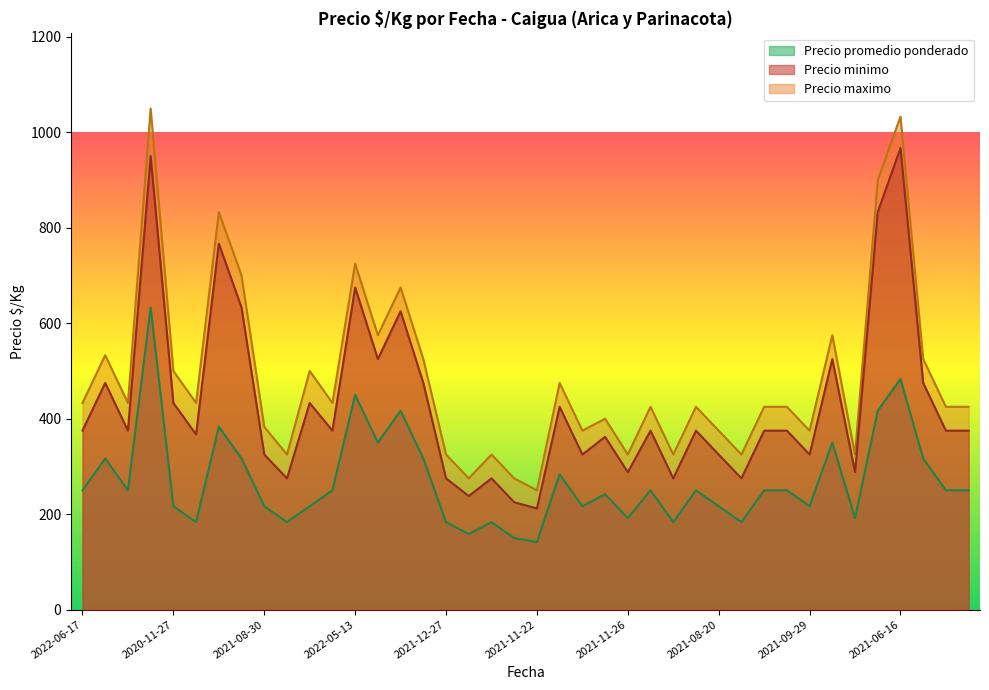

At which category does Precio promedio ponderado reach its first local valley?

2021-08-27